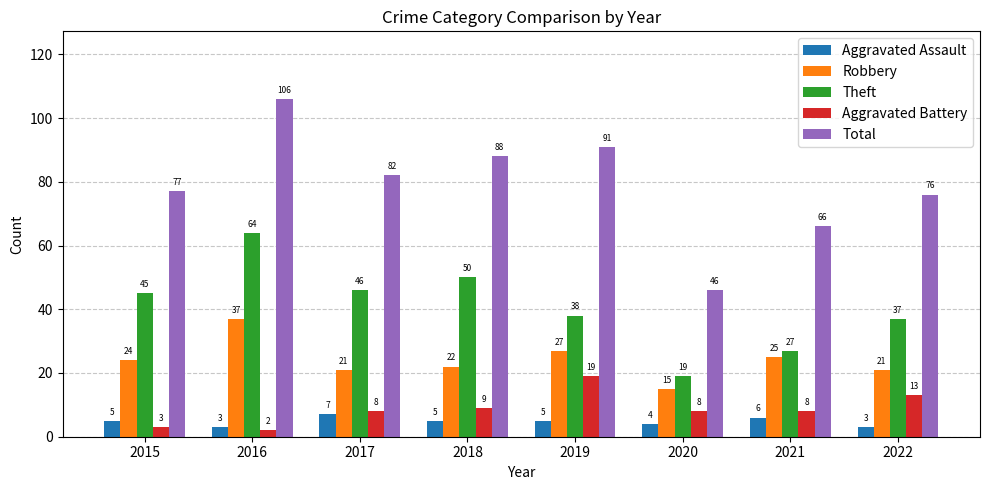

List the series in order of their peak value, highest first.

Total, Theft, Robbery, Aggravated Battery, Aggravated Assault